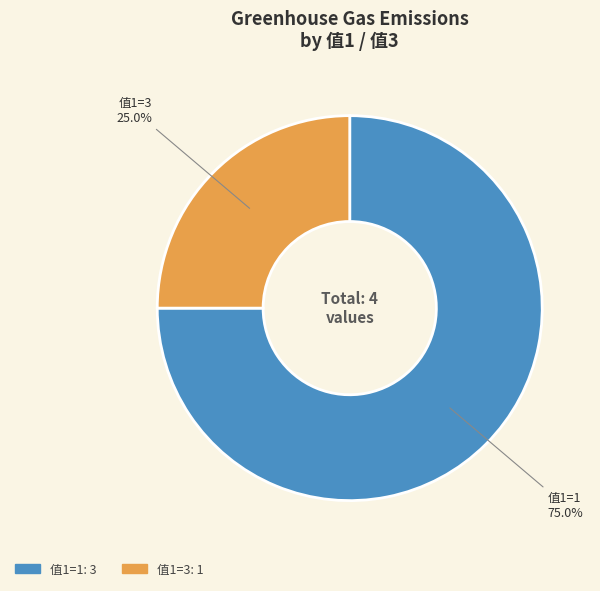

How many segments does this pie chart have?

2